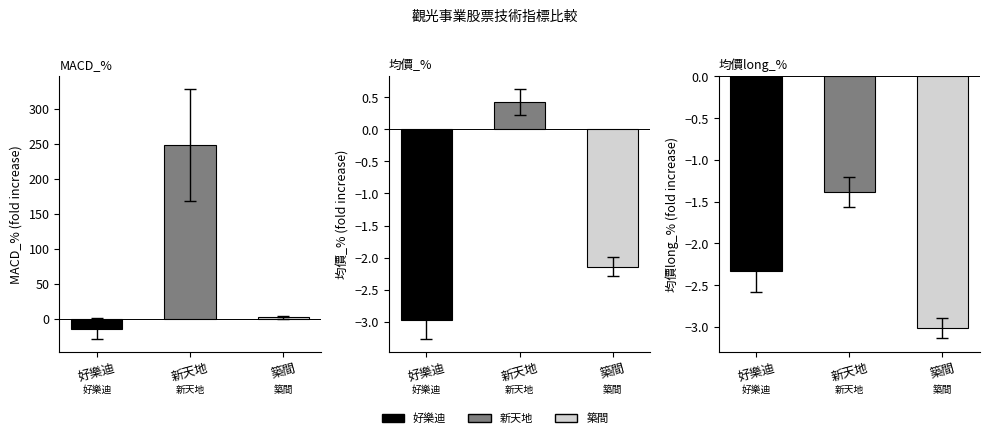

The chart shows a value of -14.2 at 好樂迪. True or false?

True